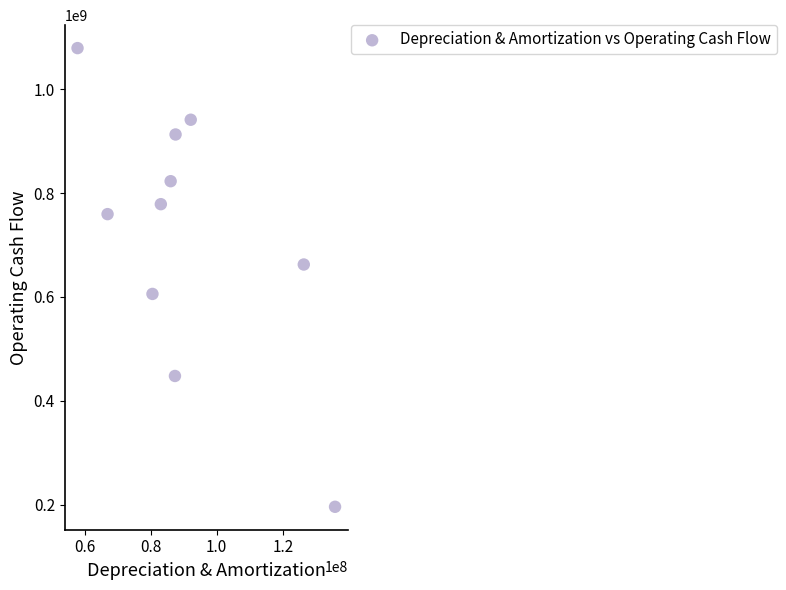

What is the average Y value?

720821900